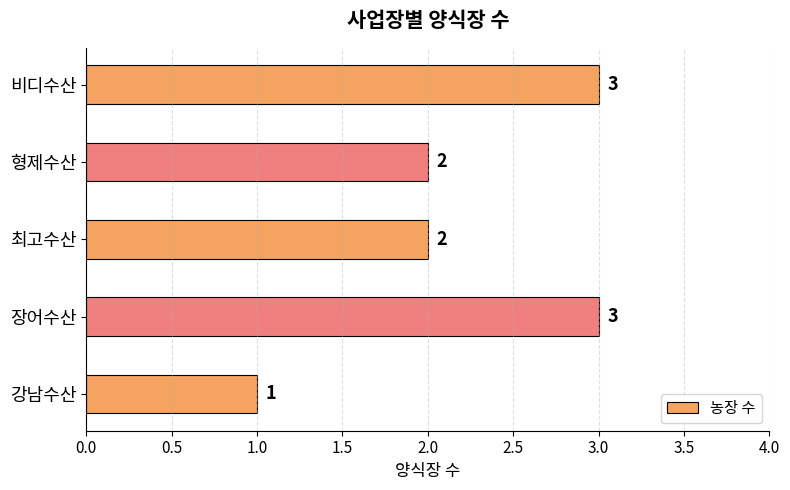

Read the value at 비디수산.

3